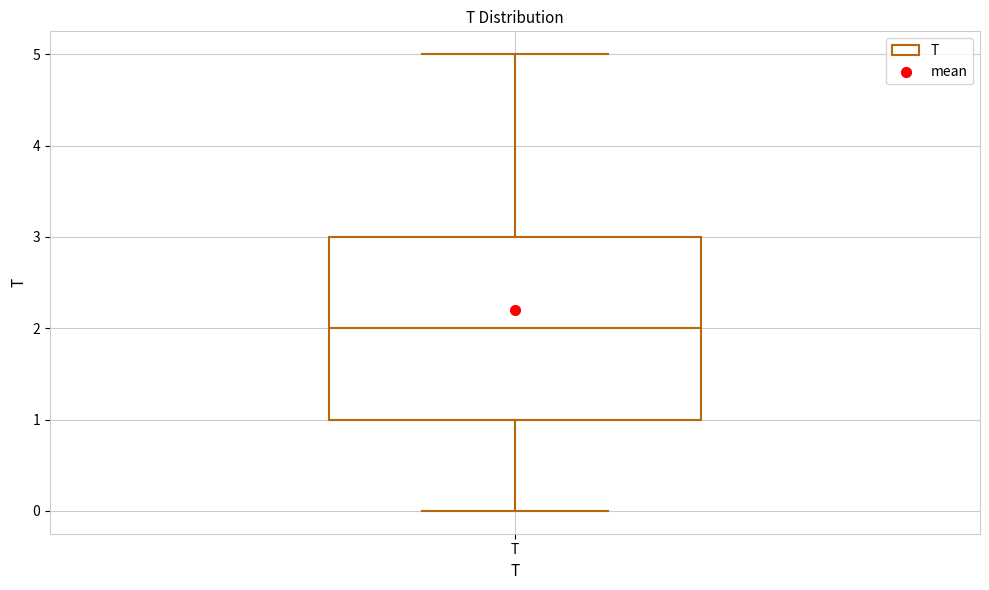

Transcribe this box plot: give where the median line is, the range the box spans, and where the two whiskers end, as read against the y-axis. The values are not printed on the chart, so give them approximately, as read against the axis.

median 2, box 1 to 3, whiskers 0 to 5